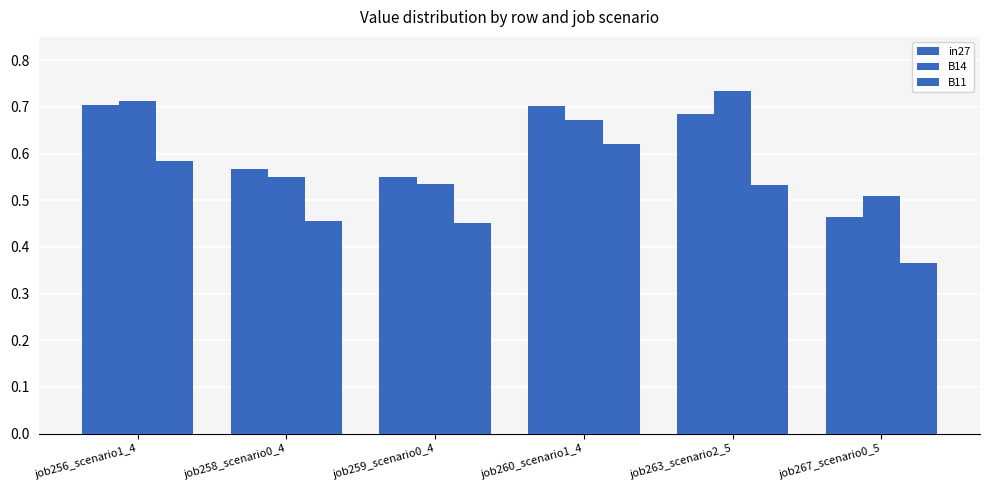

Does the chart contain stacked bars?

No